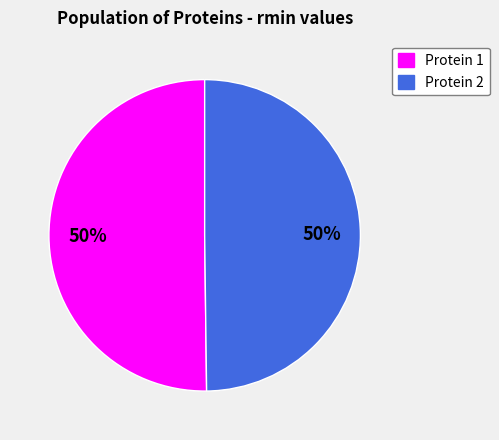

True or false: Protein 2 accounts for 59% of the total.

False